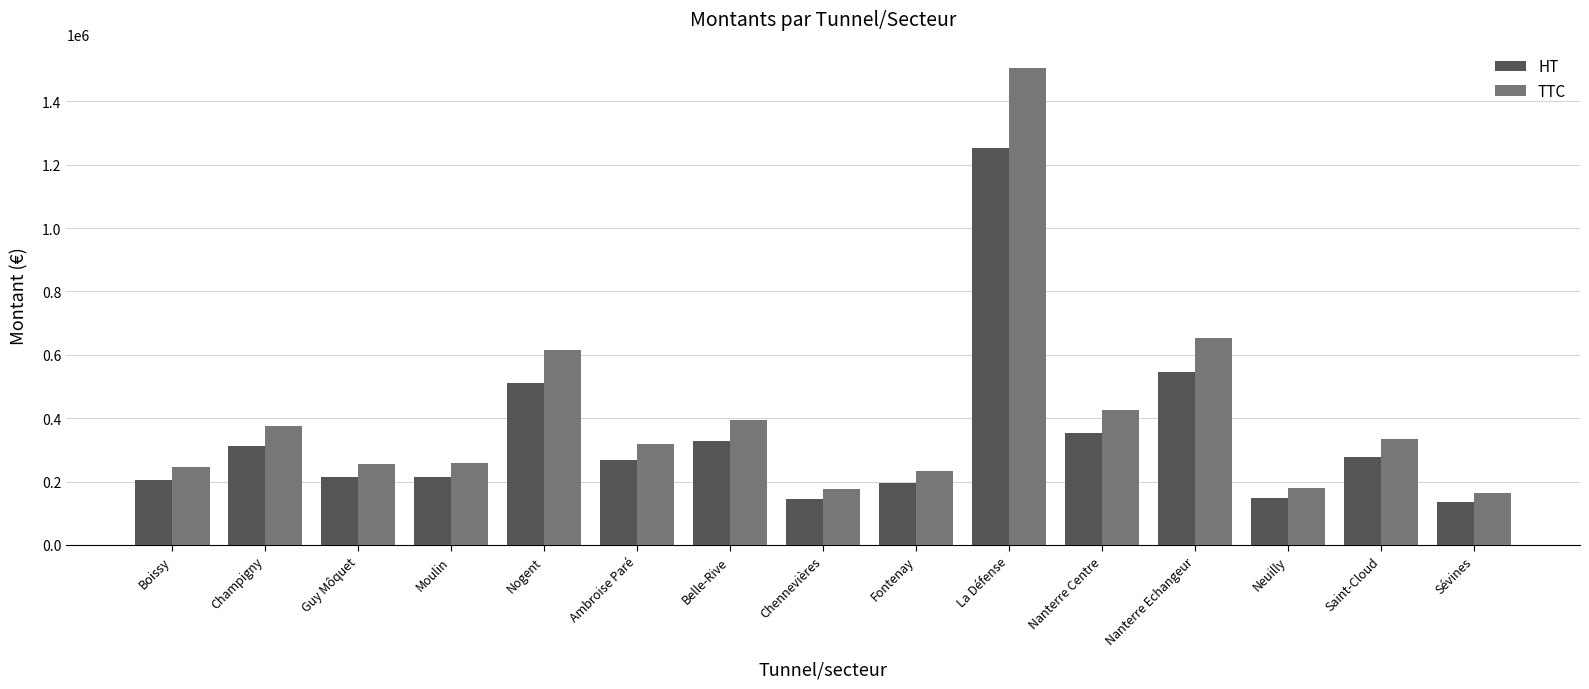

What is the difference between the highest and lowest values at Neuilly?

29887.1